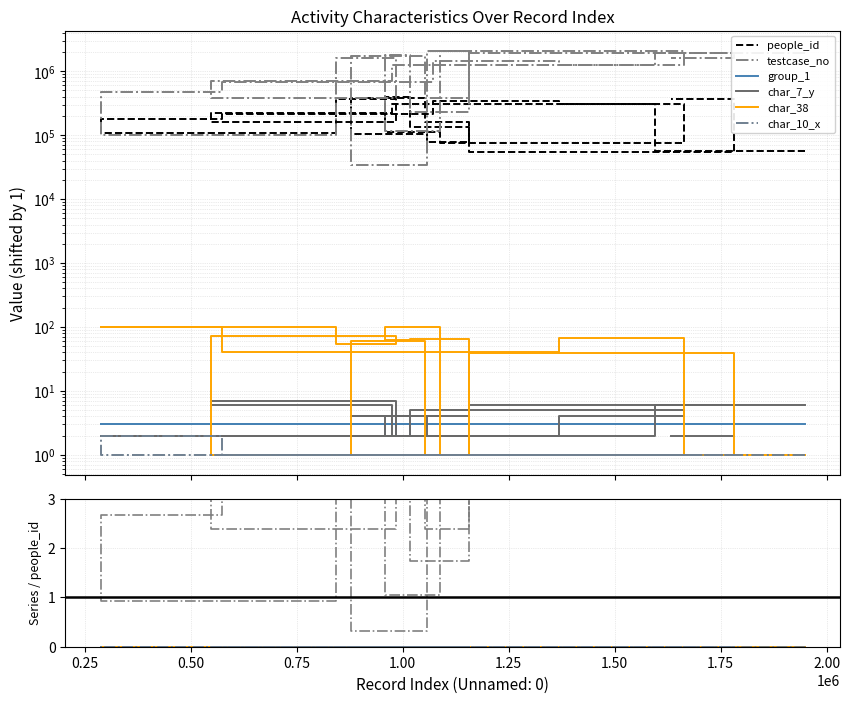

Is the value of testcase_no at 0.75 greater than the value of char_7_y at 15?

Yes